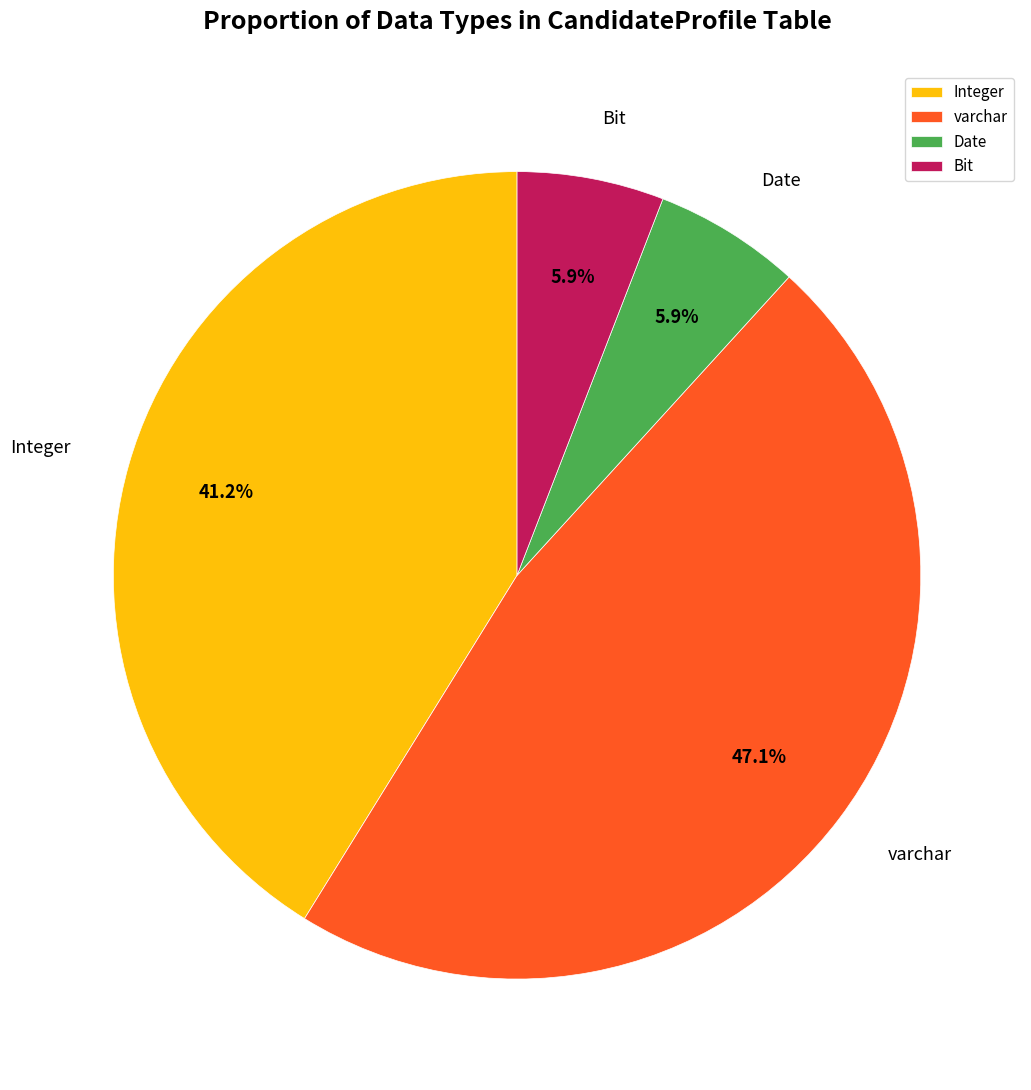

To the nearest percent, what is the average slice percentage?

25%